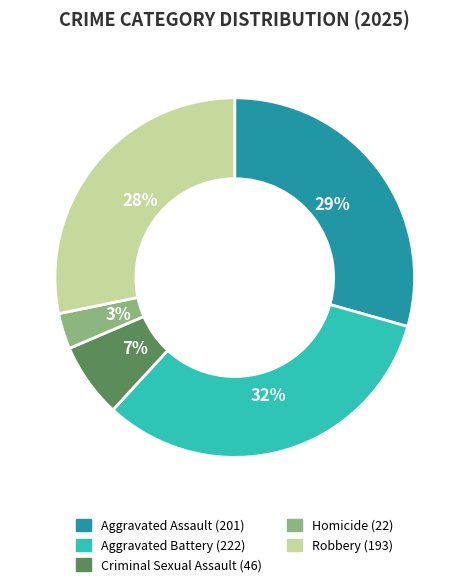

To the nearest percent, what portion does Robbery represent?

28%